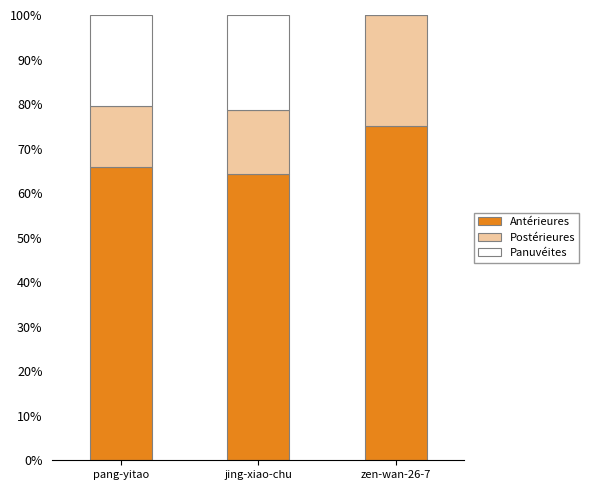

At which label does Antérieures reach its peak?

zen-wan-26-7